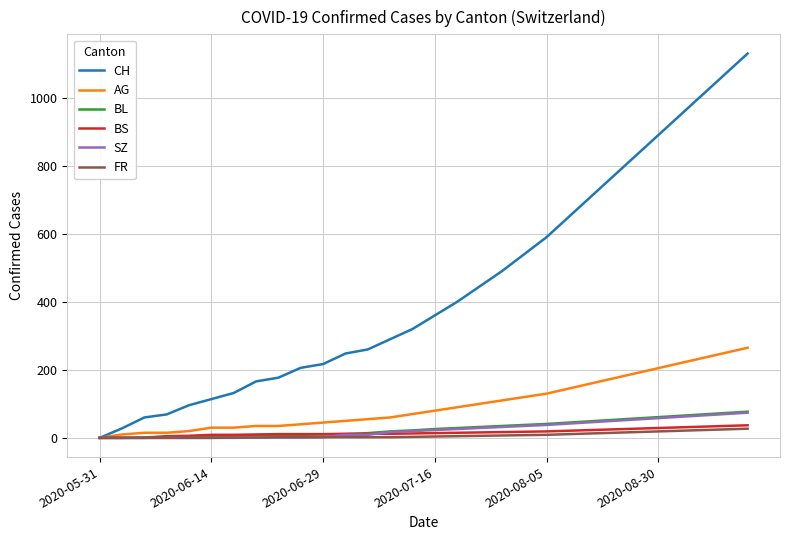

Which series has the widest spread of values?

CH